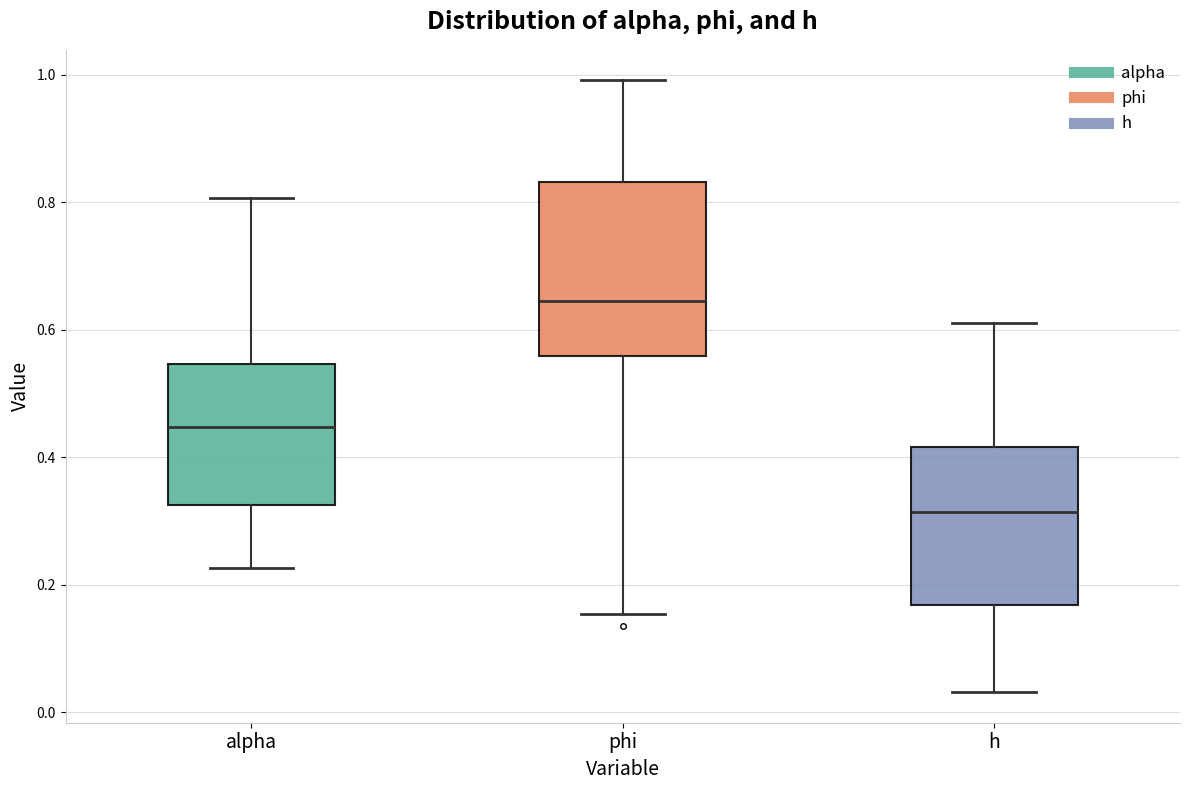

Where does the upper whisker of the box for phi end on the y-axis? The values are not printed on the chart, so give them approximately, as read against the axis.

1.00